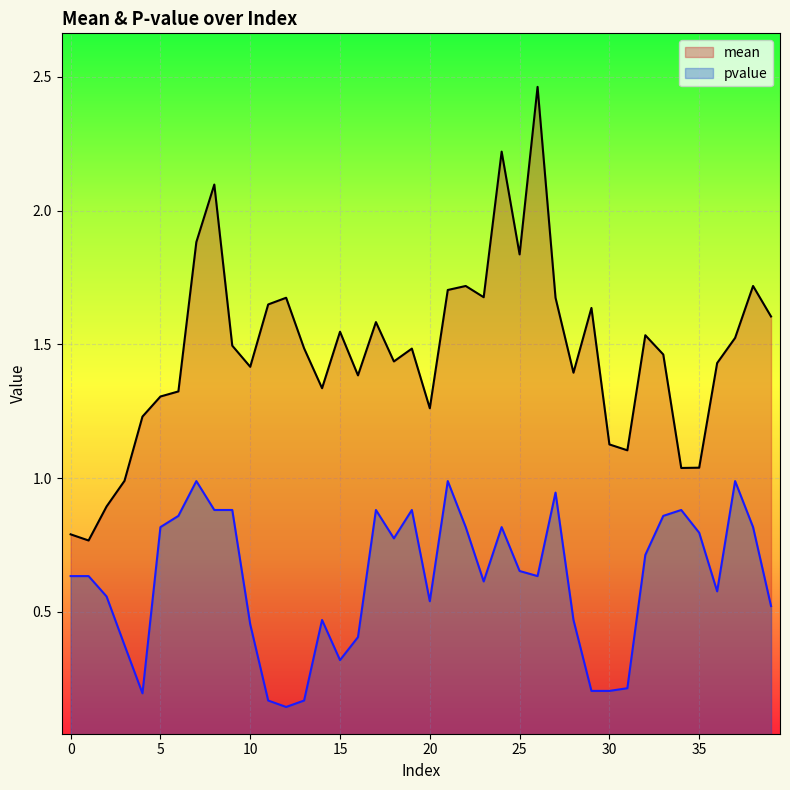

What is the value of the pvalue point at the 35th from the left?

0.9